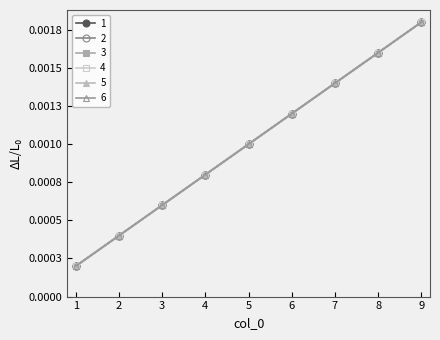

Is this an area chart (filled region under the line)?

No